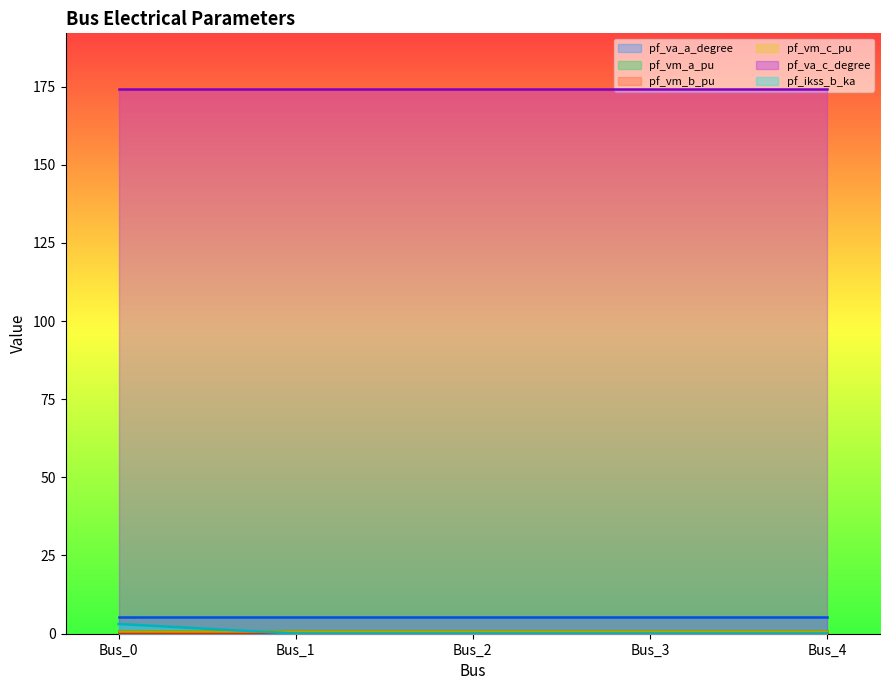

Reading left to right, list all the values displayed in this chart.

pf_va_a_degree: Bus_0=5.2	Bus_1=5.2	Bus_2=5.2	Bus_3=5.2	Bus_4=5.2
pf_vm_a_pu: Bus_0=0.9	Bus_1=0.9	Bus_2=0.9	Bus_3=0.9	Bus_4=0.9
pf_vm_b_pu: Bus_0=0.2	Bus_1=0.2	Bus_2=0.2	Bus_3=0.2	Bus_4=0.2
pf_vm_c_pu: Bus_0=0.8	Bus_1=0.8	Bus_2=0.8	Bus_3=0.8	Bus_4=0.8
pf_va_c_degree: Bus_0=174.2	Bus_1=174.2	Bus_2=174.2	Bus_3=174.2	Bus_4=174.2
pf_ikss_b_ka: Bus_0=3.1	Bus_1=0.0	Bus_2=0.0	Bus_3=0.0	Bus_4=0.0